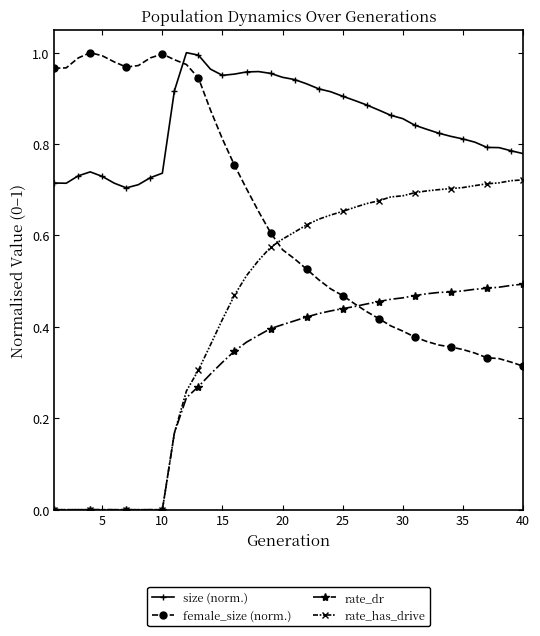

Does the chart display data point markers on the line(s)?

Yes